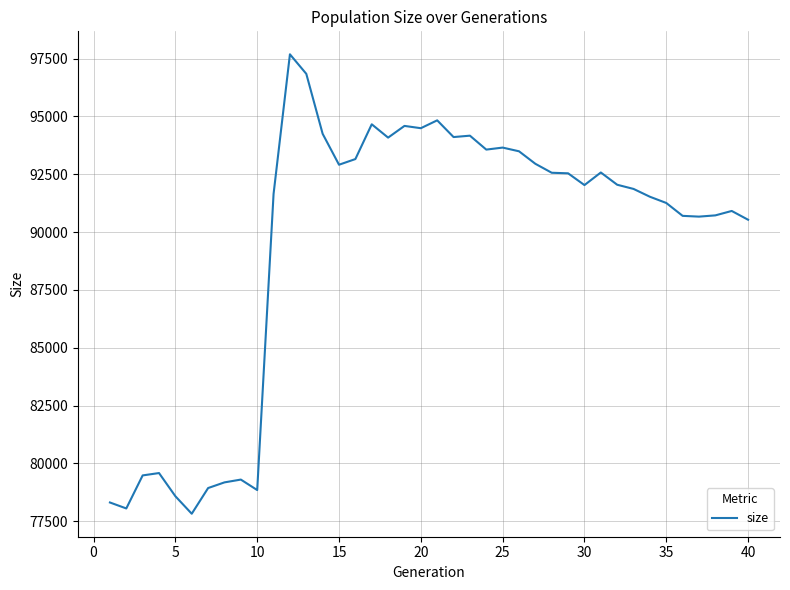

What is the greatest value displayed?

97682